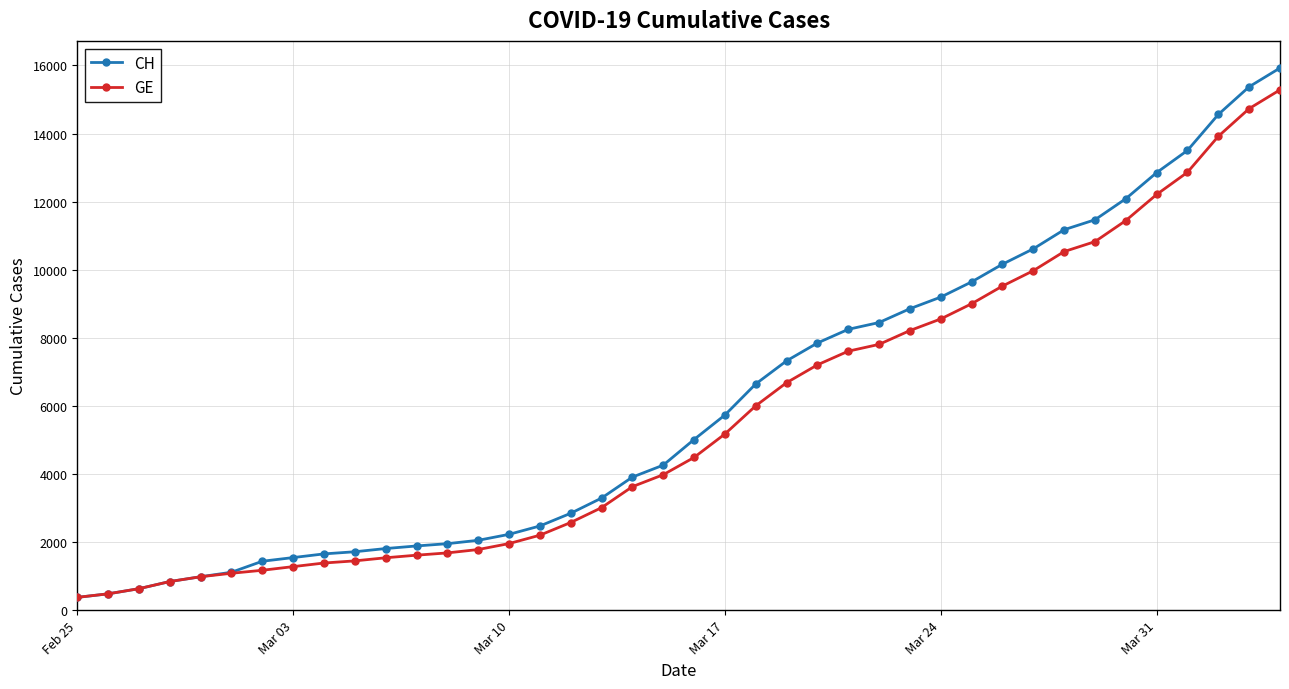

What are all the series names shown in the legend?

CH, GE